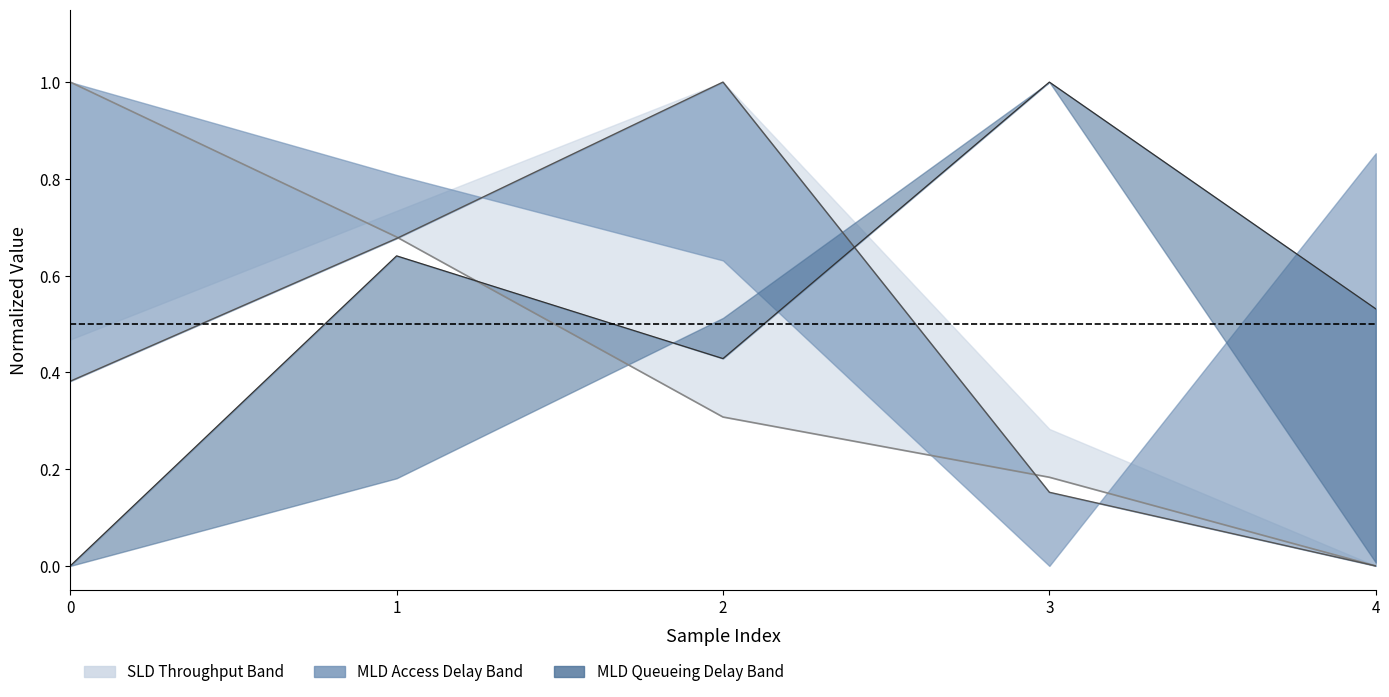

How many intersections are there between Throughput of MLD on Link 1 and Access Delay of MLD on Link 2?

1